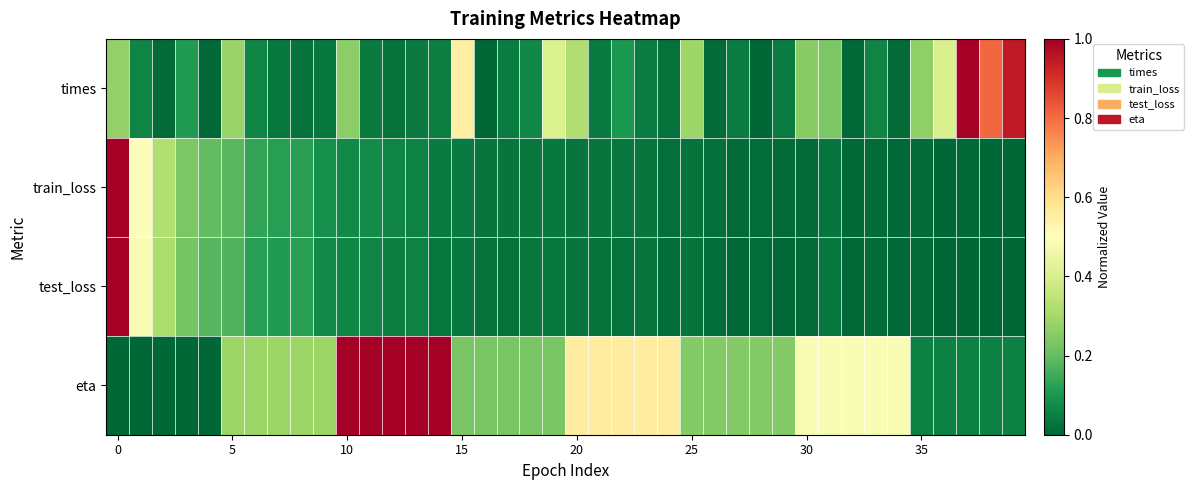

Which series has the largest total across all categories?

eta